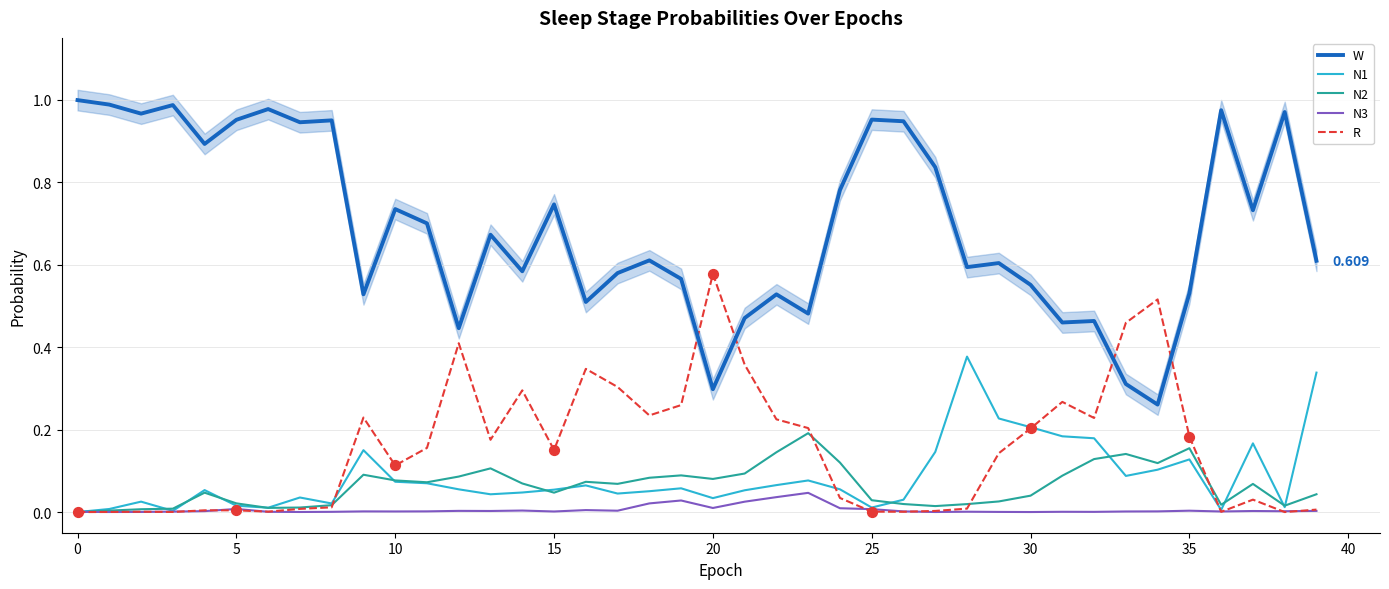

What are all the series names shown in the legend?

W, N1, N2, N3, R